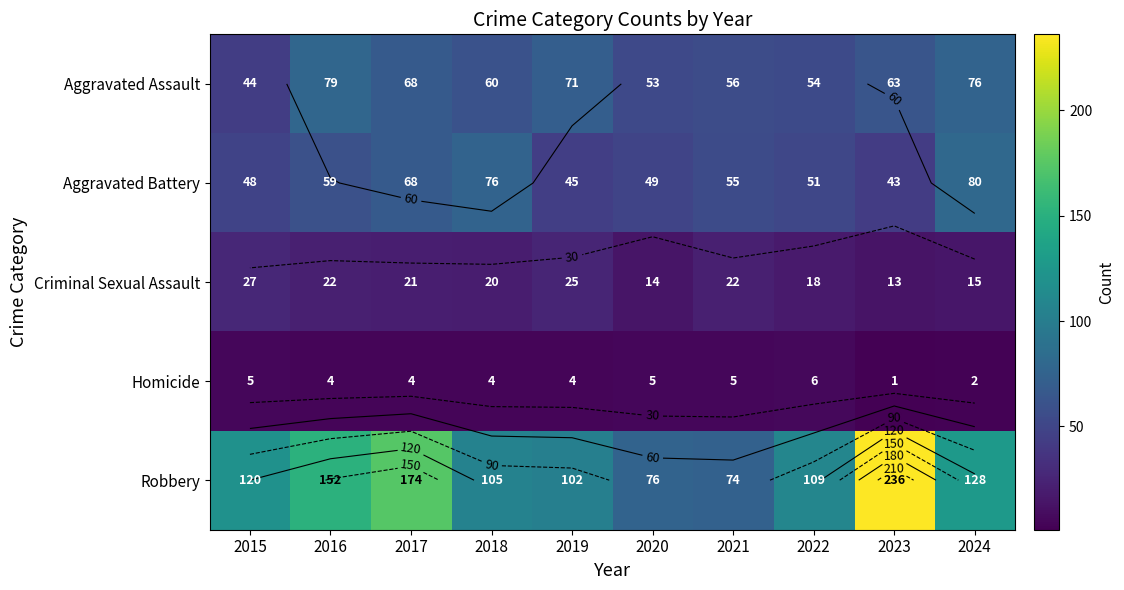

Between 2016 and 2017, which series saw the biggest shift?

Robbery